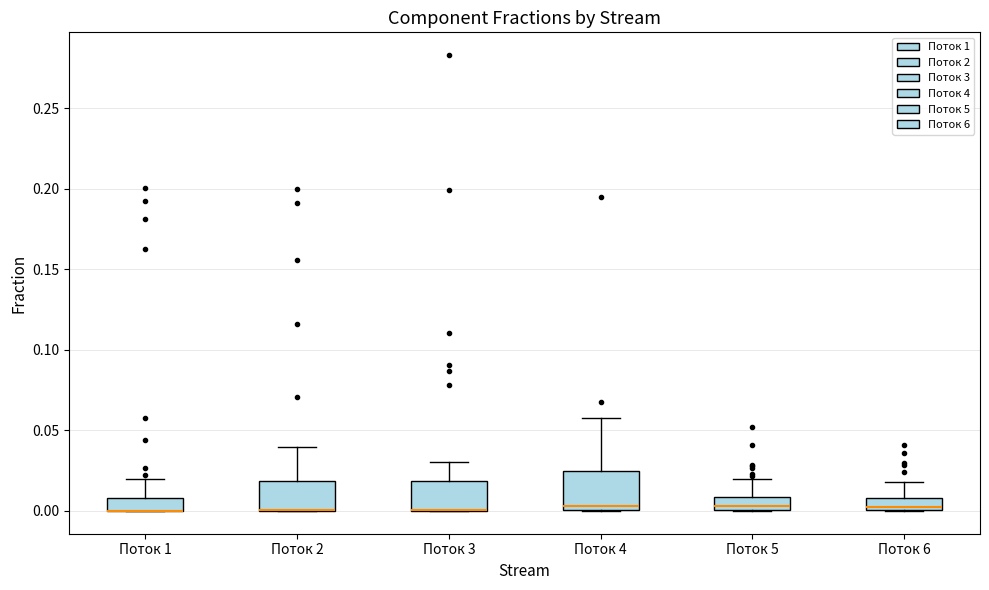

Comparing the boxes themselves (not the whiskers), which one is the tallest?

Поток 4